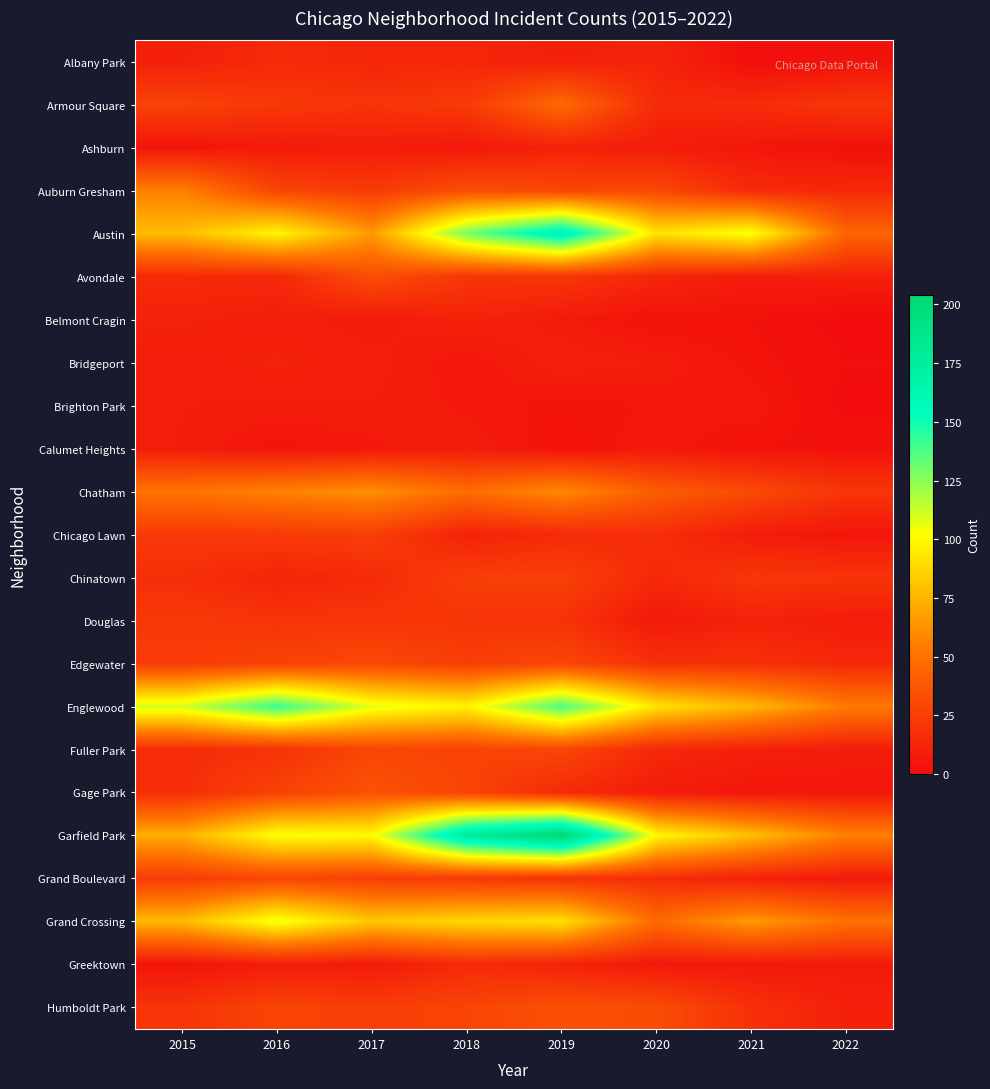

At which category is the sum across all series the highest?

2019